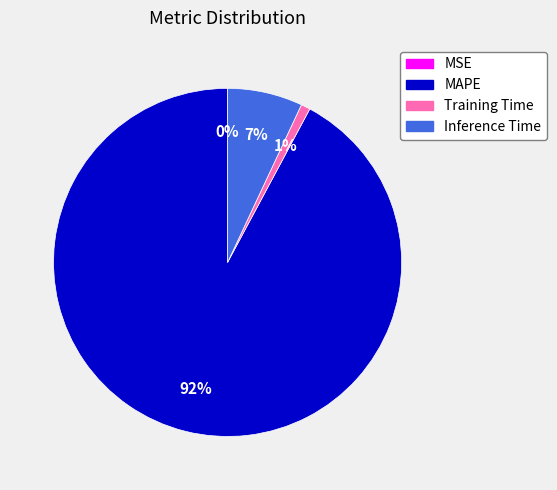

To the nearest percent, what is the combined percentage of MAPE and Training Time?

93%